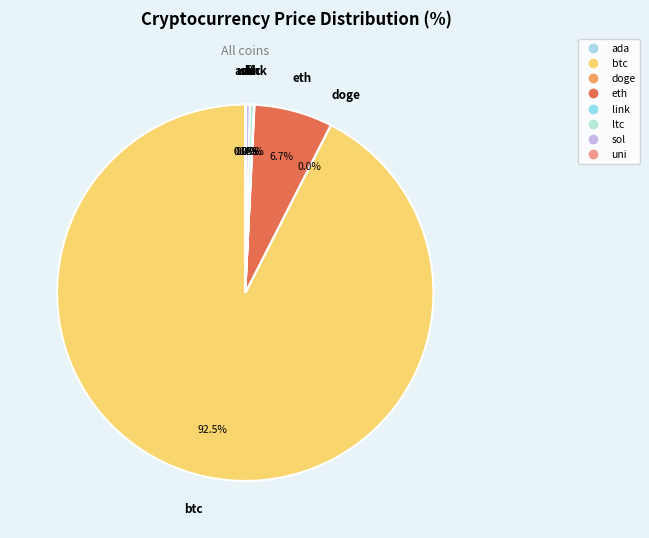

Combined, what portion of the pie is uni and sol?

0.4%